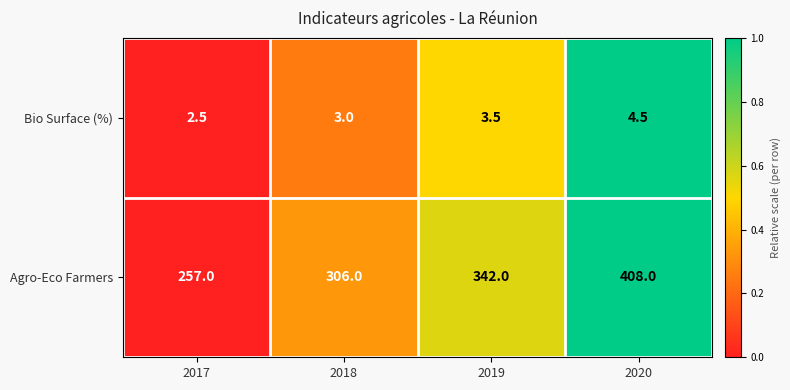

Rank the series by their maximum value, from lowest to highest.

Bio Surface (%), Agro-Eco Farmers